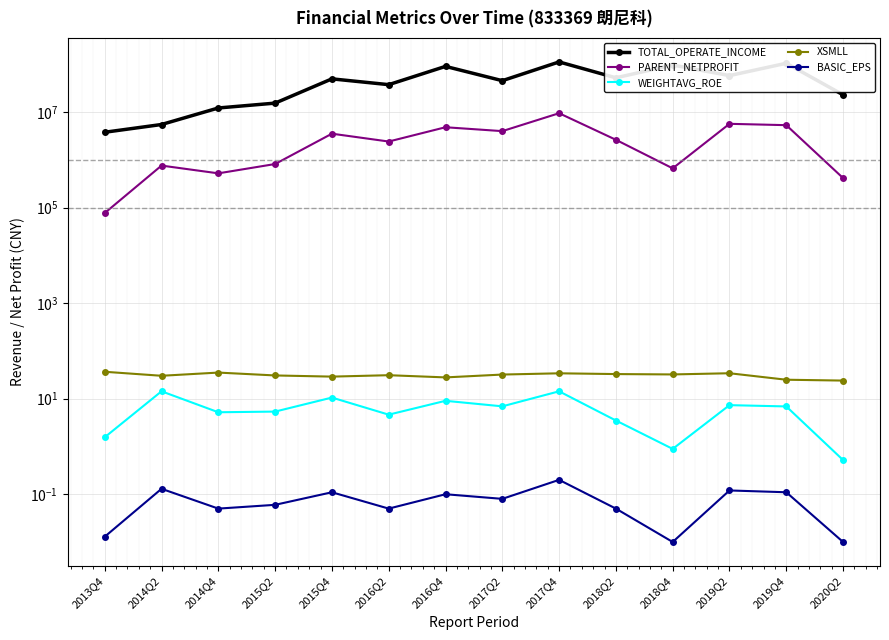

The value of PARENT_NETPROFIT at 2015Q4 is 6307457.8. True or false?

False